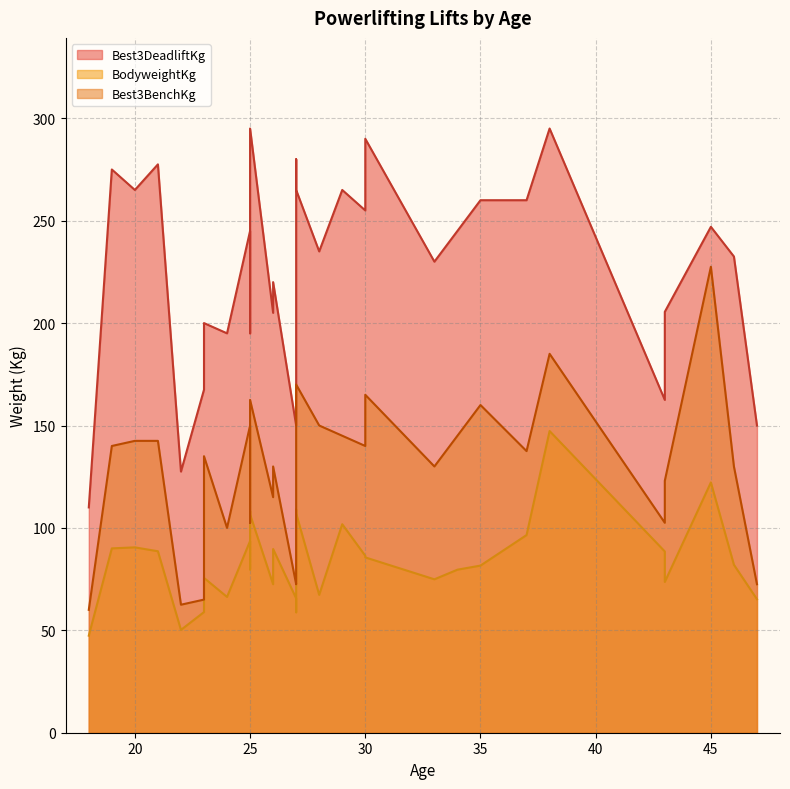

Which series has the widest spread of values?

Best3DeadliftKg